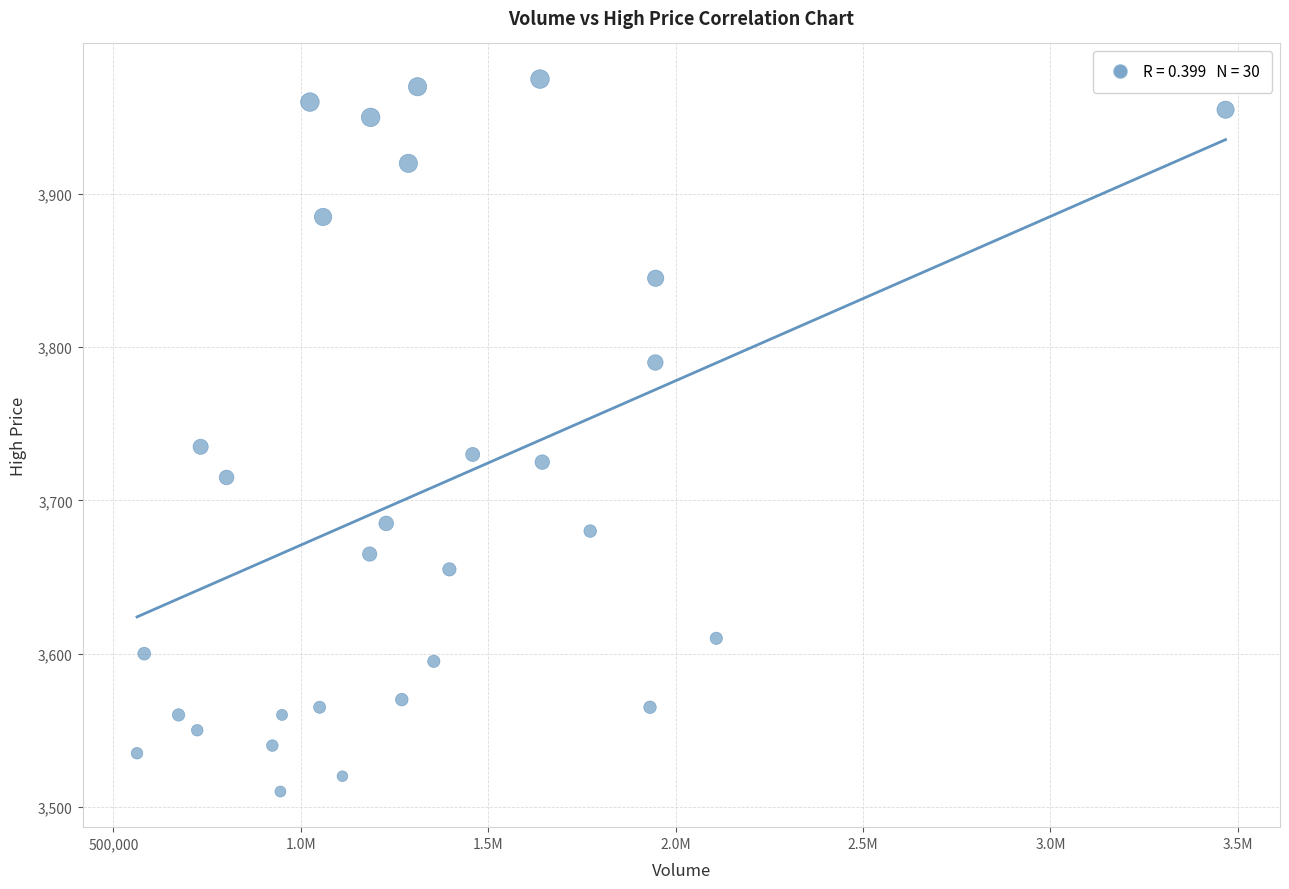

What is the range of Y values (max minus min)?

465